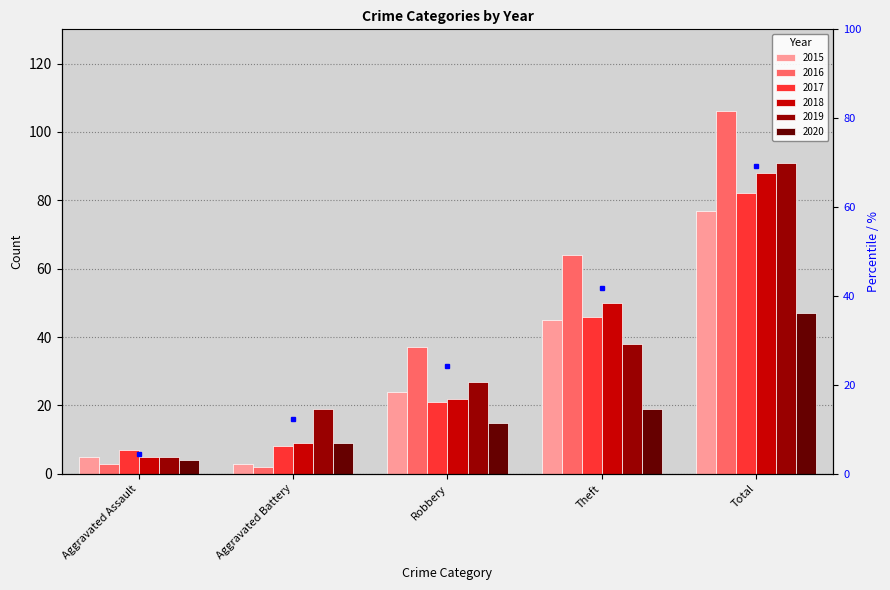

What is the approximate value of 2019 at Total, to the nearest 5?

90